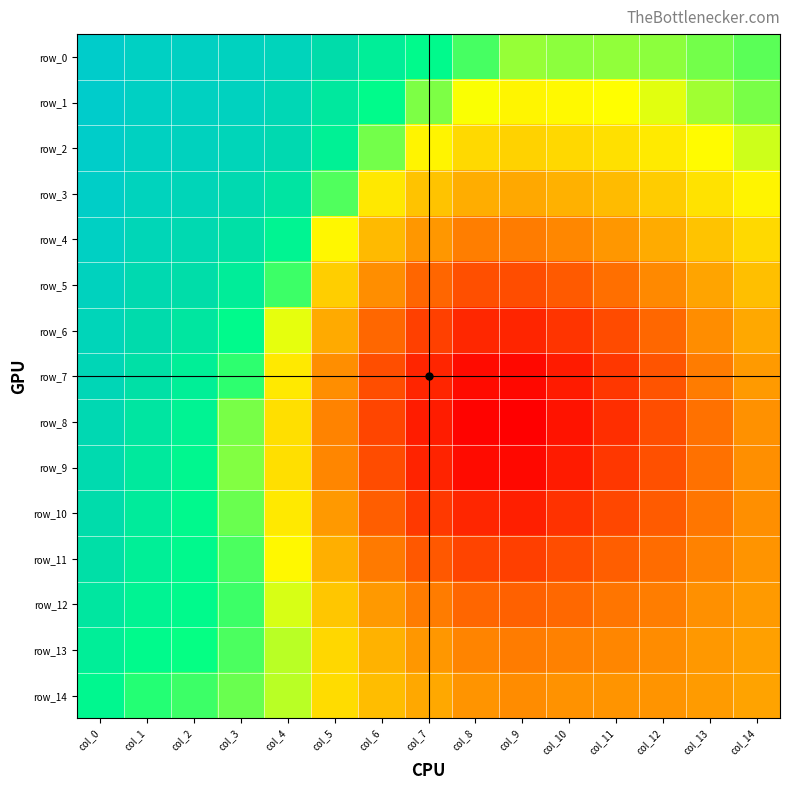

What is the difference between the second highest and minimum values in the row_9 series?

0.2